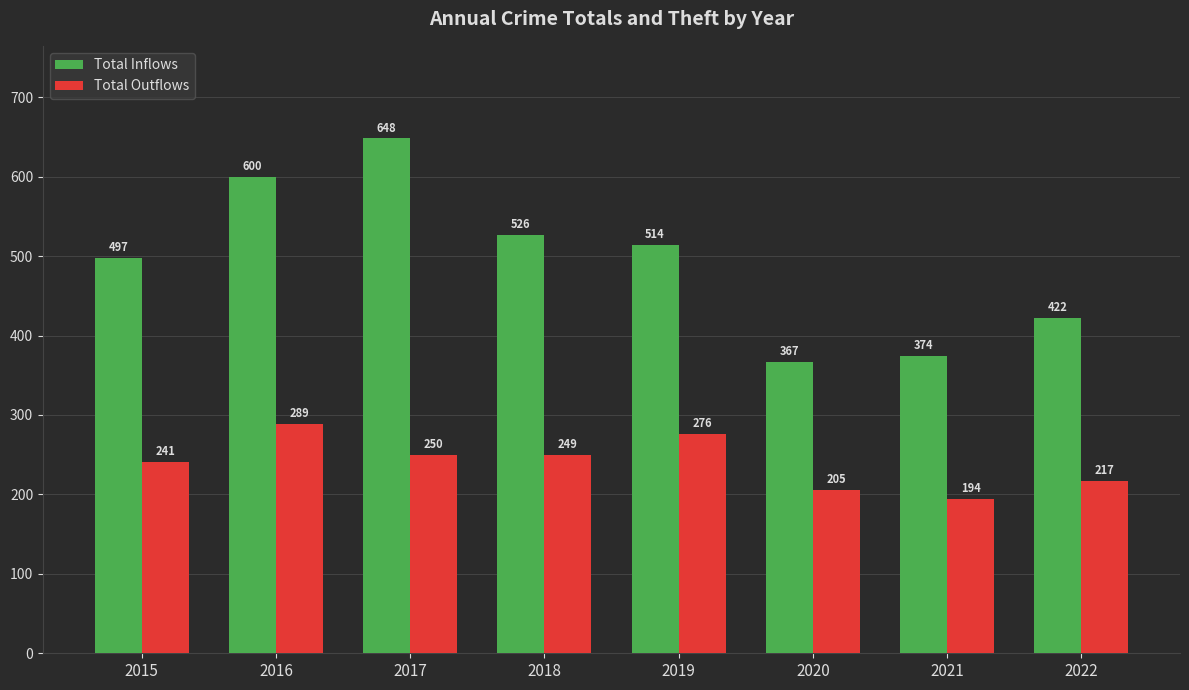

At how many categories does at least one series exceed 487?

5